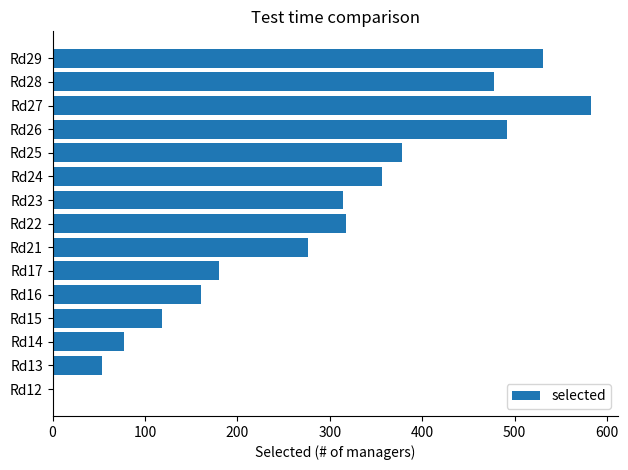

Approximately how many times larger is the value at Rd21 compared to Rd23?

0.9